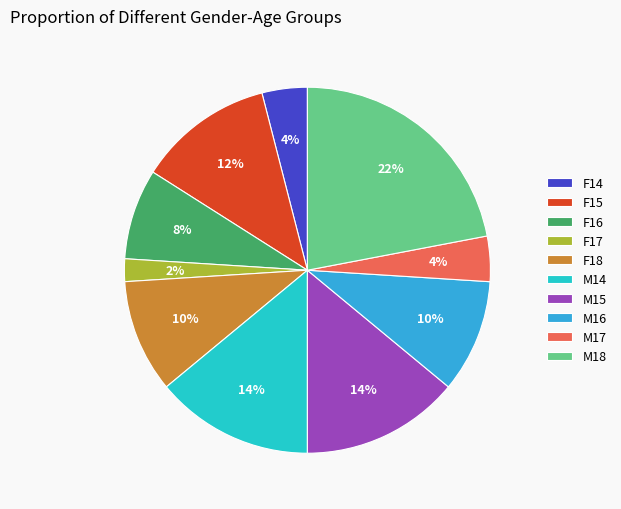

What percentage is the M18 slice, to the nearest percent?

22%